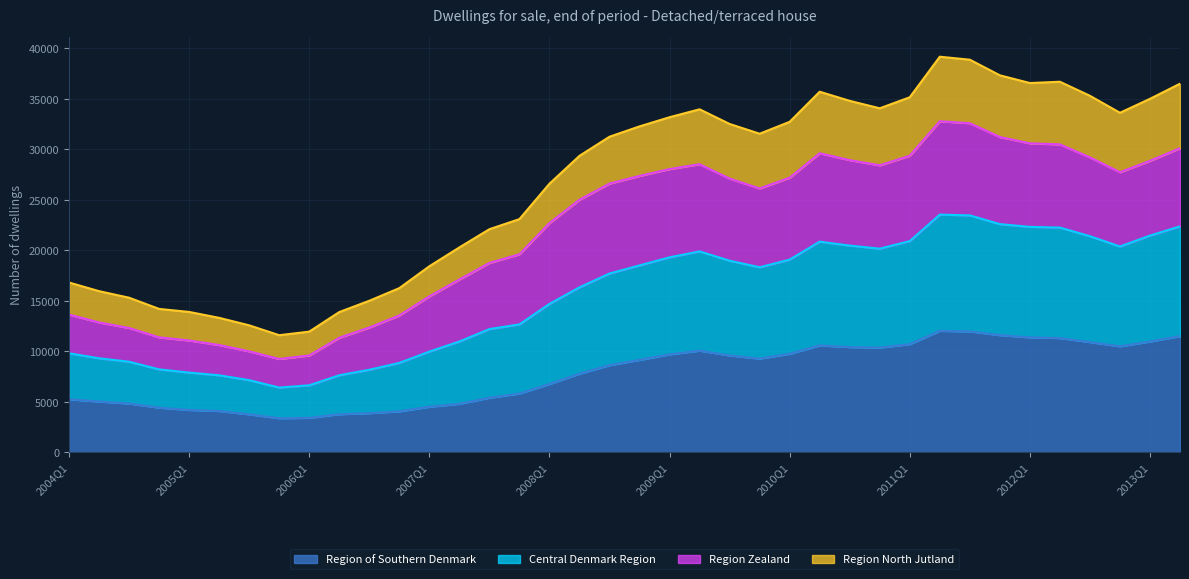

Where is Region of Southern Denmark nearest to the value 7700?

2008Q2